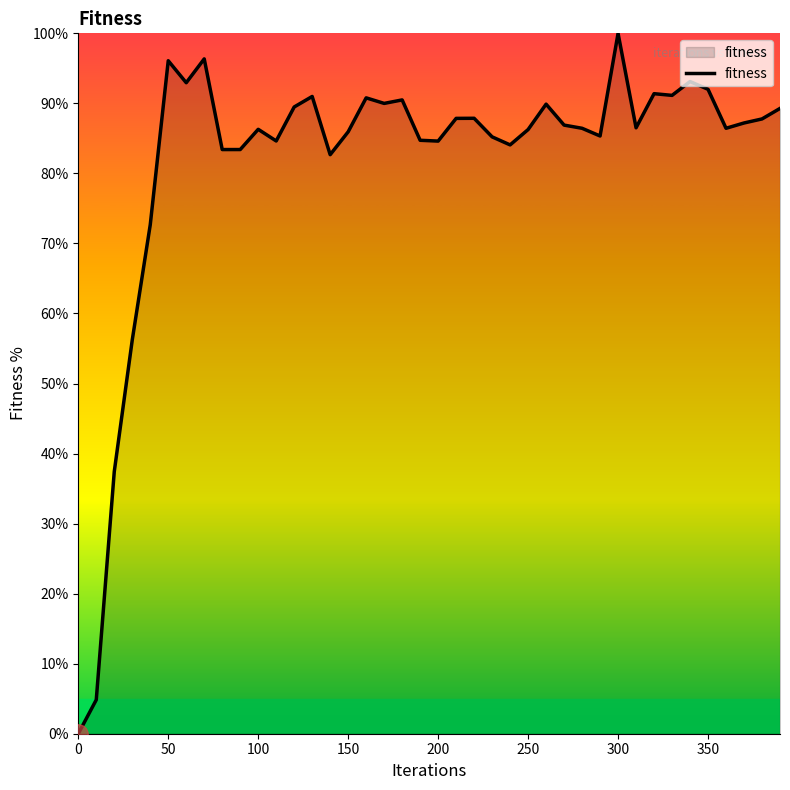

What is the maximum value shown in the chart?

100.0